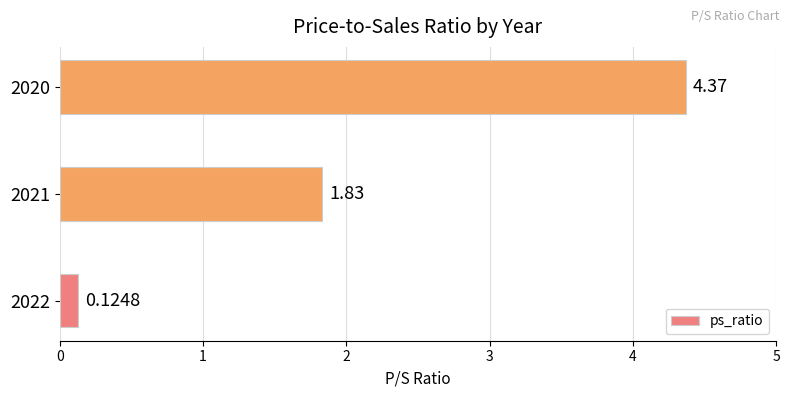

What is the sum of all values?

6.3